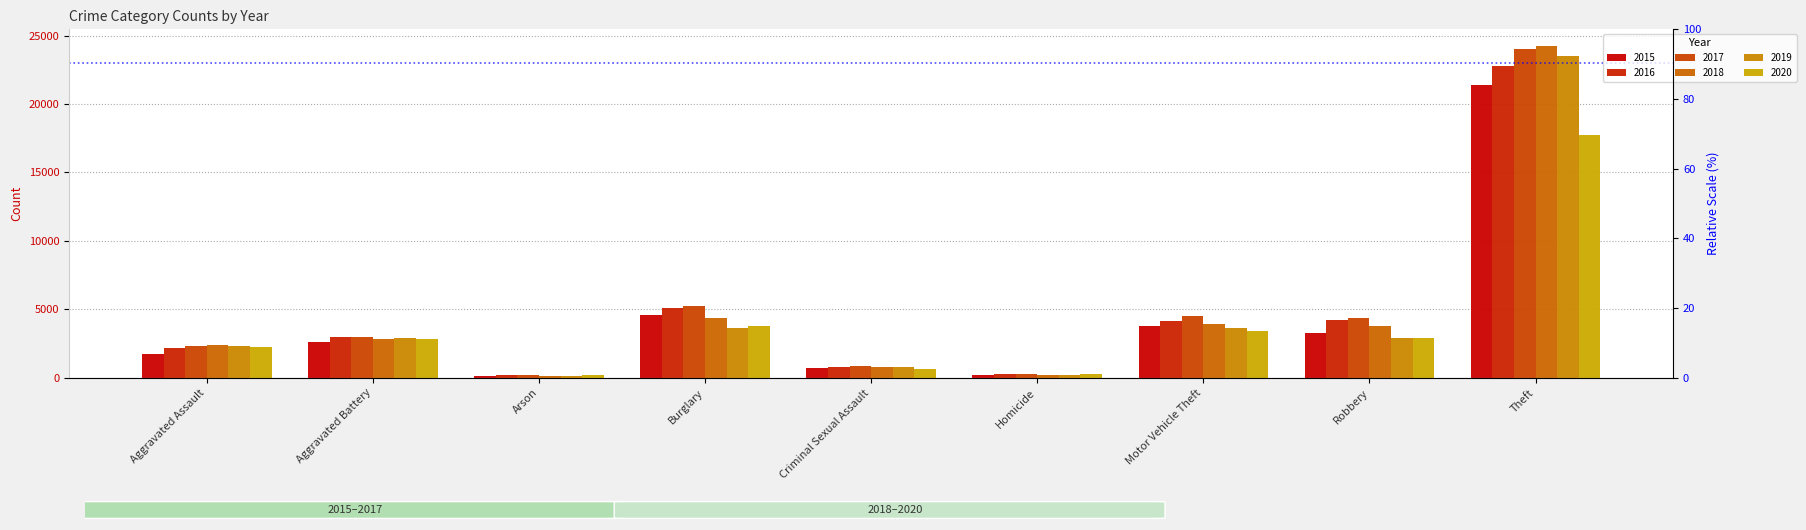

The 2018 series shows 64 at Arson. True or false?

False